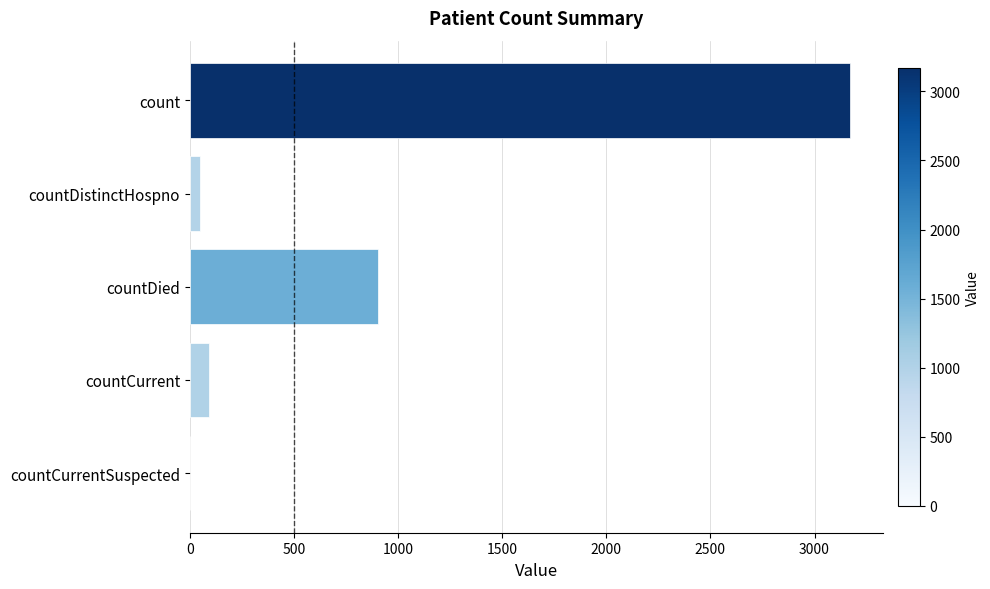

Are the bars horizontal?

Yes